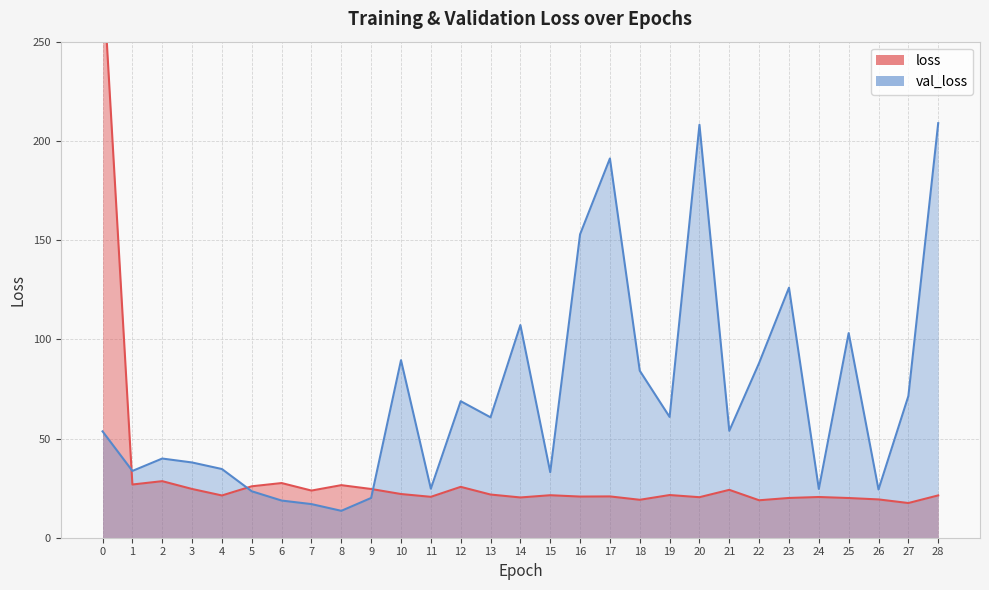

Does the chart display data point markers on the line(s)?

No